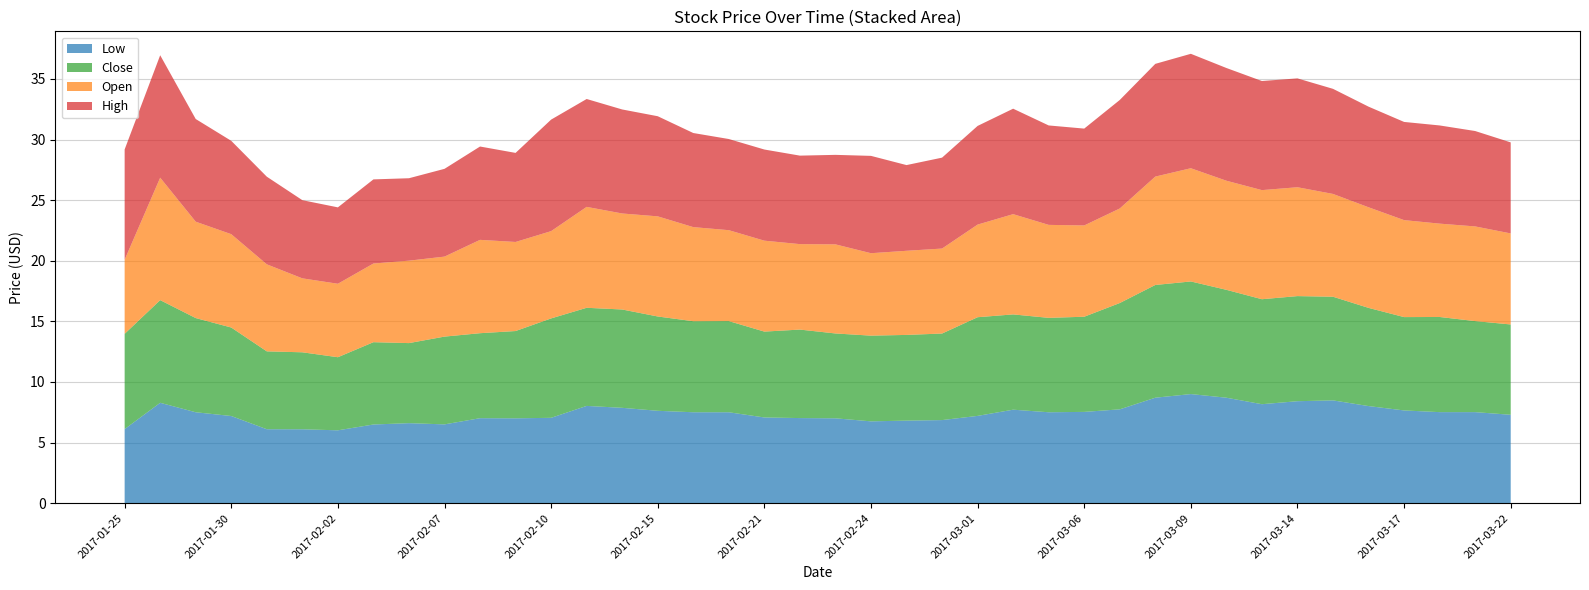

Reading left to right, what are all the values shown in this chart?

High: 9.1	10.1	8.5	7.7	7.2	6.5	6.3	6.9	6.8	7.2	7.7	7.3	9.2	8.9	8.6	8.3	7.8	7.5	7.5	7.3	7.4	8.0	7.1	7.5	8.1	8.7	8.2	8.0	8.9	9.3	9.4	9.3	9.0	9.0	8.7	8.3	8.1	8.1	7.9	7.5
Open: 6.1	10.1	8.0	7.7	7.2	6.1	6.1	6.5	6.8	6.6	7.7	7.3	7.2	8.3	7.9	8.3	7.8	7.5	7.5	7.0	7.4	6.8	6.9	7.0	7.6	8.3	7.7	7.5	7.8	8.9	9.3	9.0	9.0	9.0	8.5	8.3	8.0	7.7	7.8	7.5
Close: 7.9	8.5	7.8	7.3	6.4	6.3	6.0	6.8	6.6	7.2	7.0	7.2	8.2	8.1	8.1	7.8	7.5	7.5	7.1	7.3	7.0	7.1	7.1	7.1	8.1	7.9	7.8	7.8	8.8	9.3	9.3	8.9	8.7	8.7	8.6	8.1	7.7	7.8	7.5	7.5
Low: 6.1	8.3	7.5	7.2	6.1	6.1	6.0	6.5	6.6	6.5	7.0	7.0	7.0	8.0	7.9	7.6	7.5	7.5	7.1	7.0	7.0	6.8	6.8	6.9	7.2	7.7	7.5	7.5	7.7	8.7	9.0	8.7	8.2	8.4	8.5	8.0	7.7	7.5	7.5	7.3